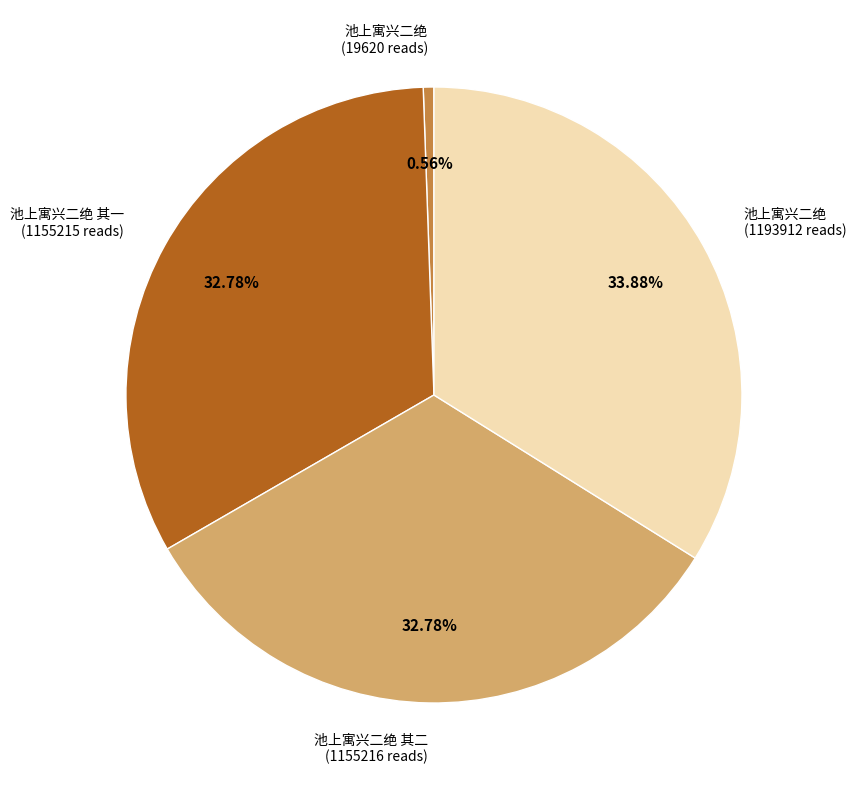

Is there a majority slice in this chart?

No